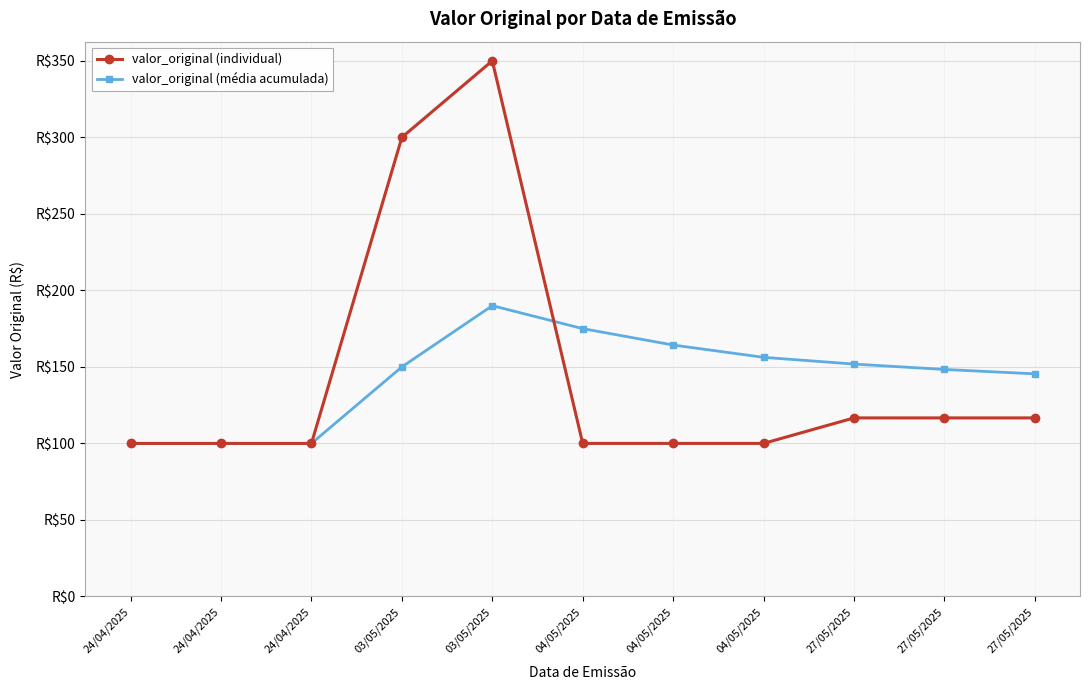

How many intersections are there between valor_original (individual) and valor_original (média acumulada)?

1